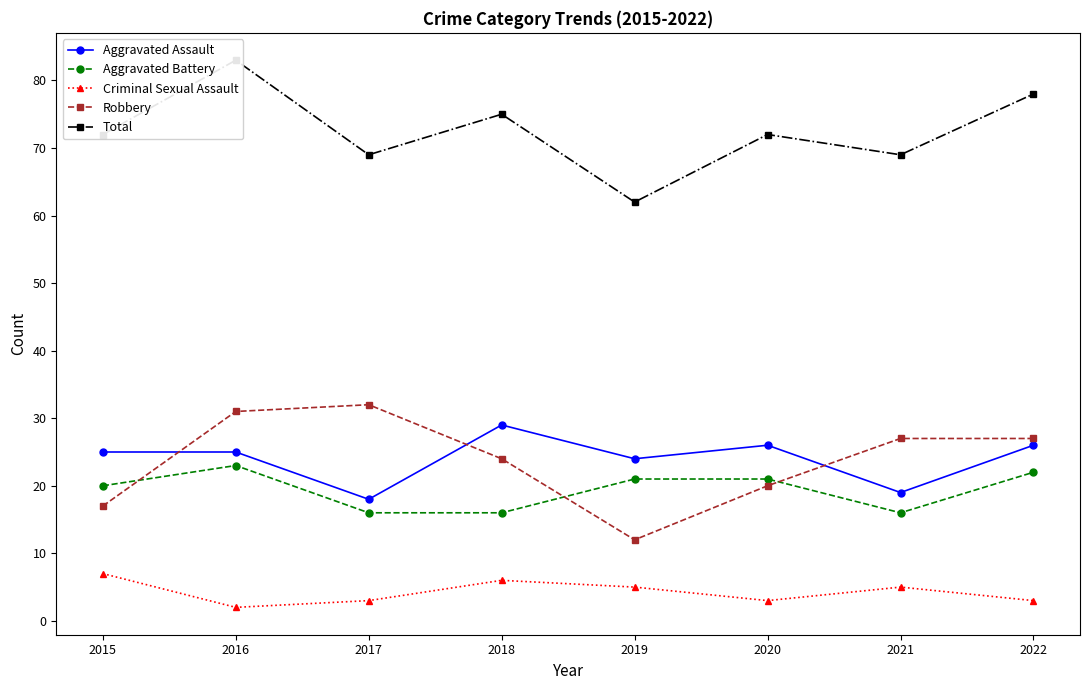

Where is Total nearest to the value 72?

2015